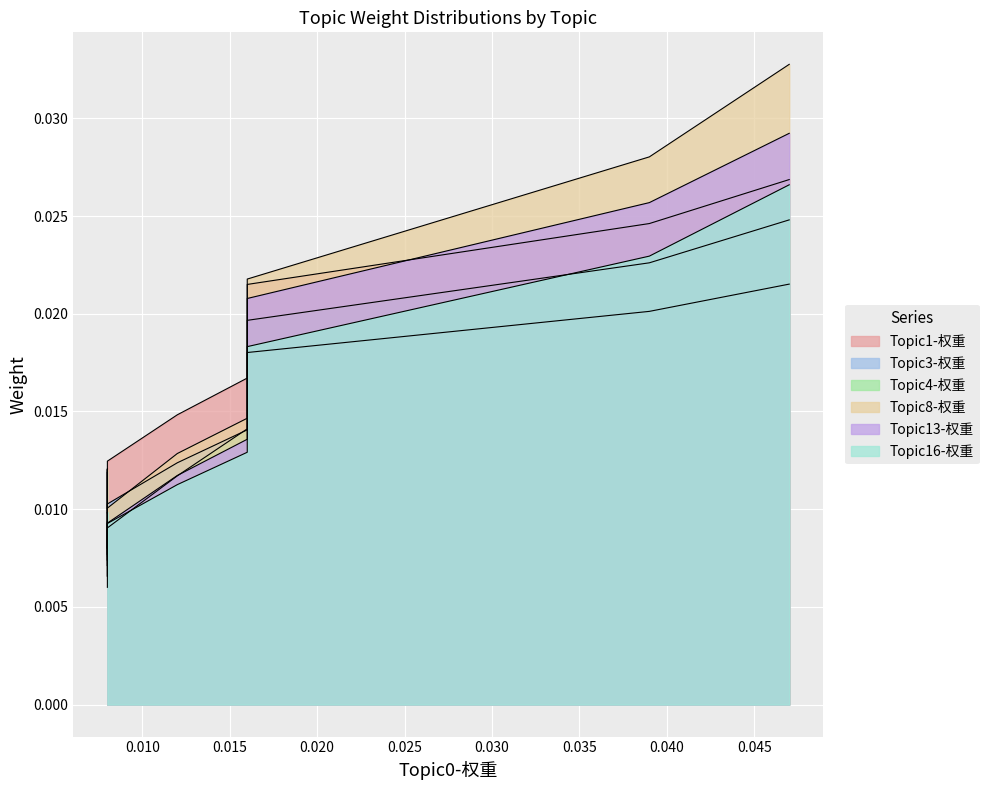

List the series in order of their peak value, lowest first.

Topic3-权重, Topic4-权重, Topic1-权重, Topic16-权重, Topic13-权重, Topic8-权重